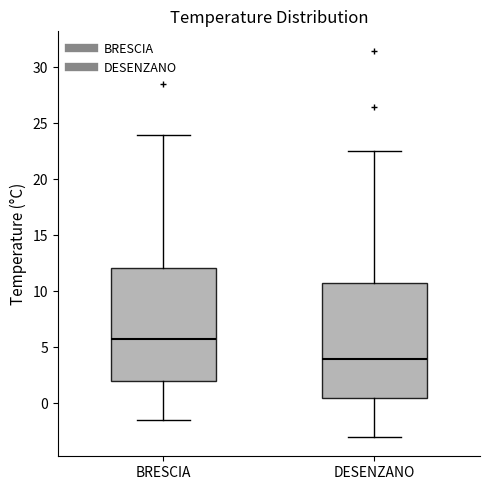

Reading left to right, read every box against the y-axis: the position of its median line, the range the box covers, and the ends of its whiskers. The values are not printed on the chart, so give them approximately, as read against the axis.

BRESCIA: median 6.0, box 2.0 to 12.0, whiskers -1.5 to 24.0
DESENZANO: median 4.0, box 0.5 to 11.0, whiskers -3.0 to 22.5